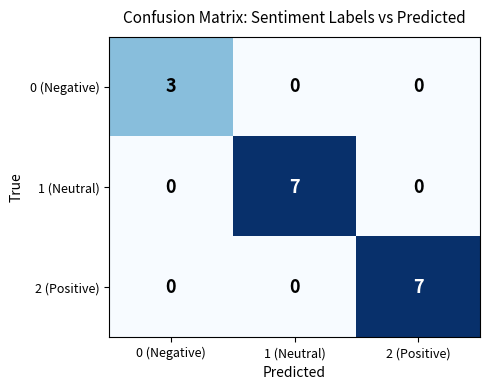

What value does the 1 (Neutral) series have at 1 (Neutral)?

7